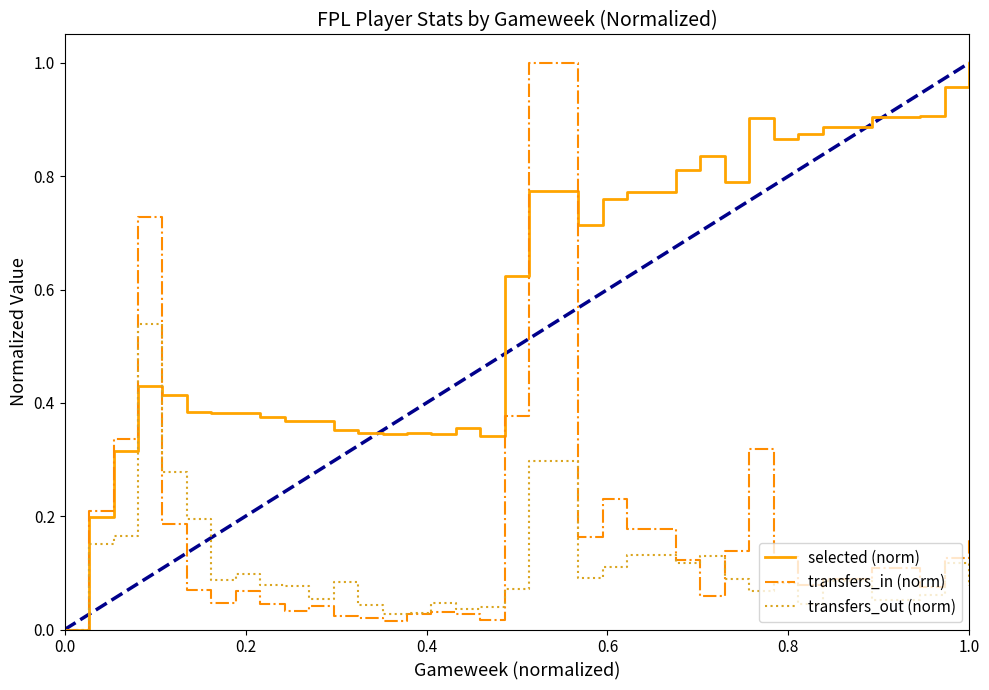

How many intersections are there between selected (norm) and transfers_out (norm)?

2